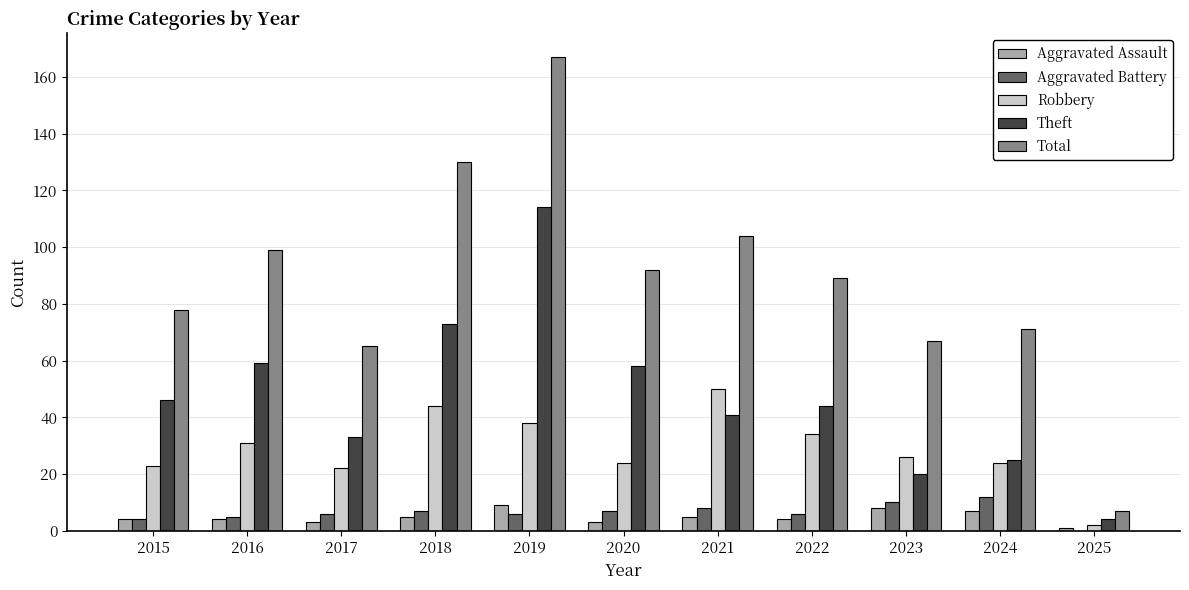

Is it true that Robbery equals 31 at 2016?

True